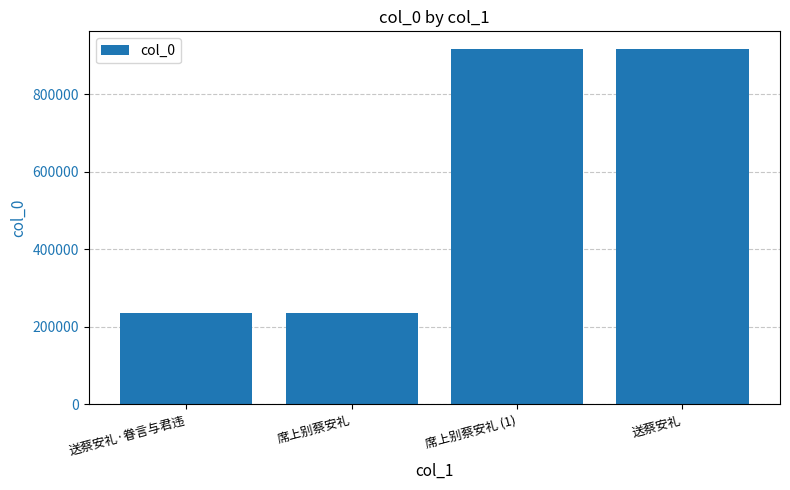

Between 席上别蔡安礼 (1) and 送蔡安礼·眷言与君违, which is larger?

席上别蔡安礼 (1)